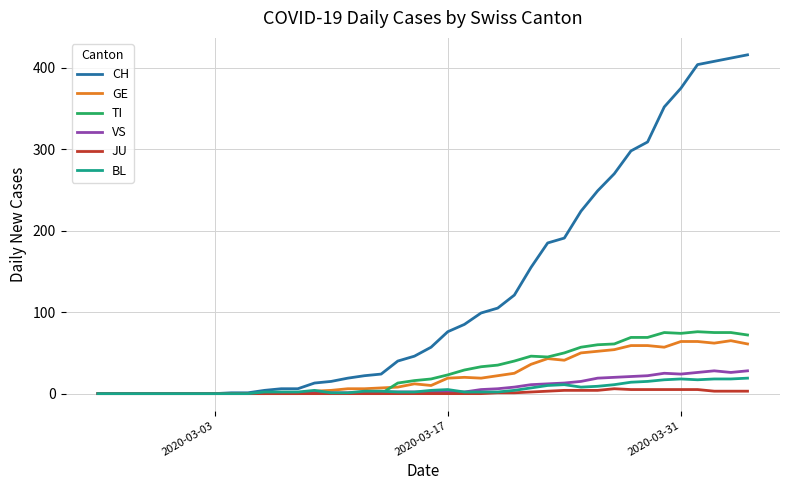

What are all the series names shown in the legend?

CH, GE, TI, VS, JU, BL